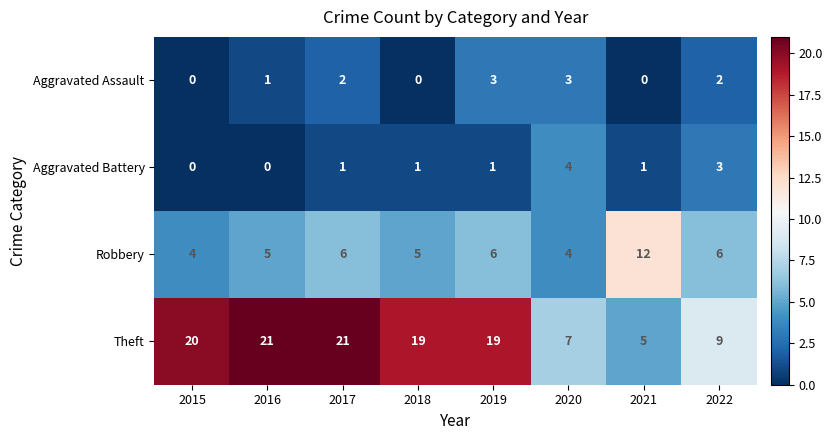

What is the greatest value displayed?

21